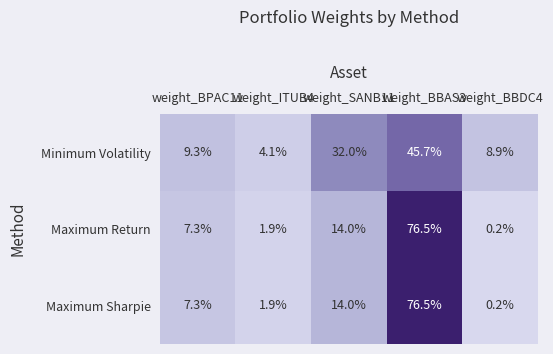

What is the difference between the highest and lowest values at weight_ITUB4?

2.2